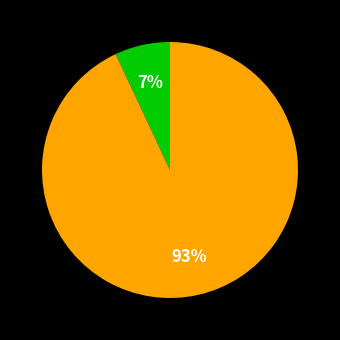

To the nearest percent, what is the difference between the largest and smallest slice percentages?

86%